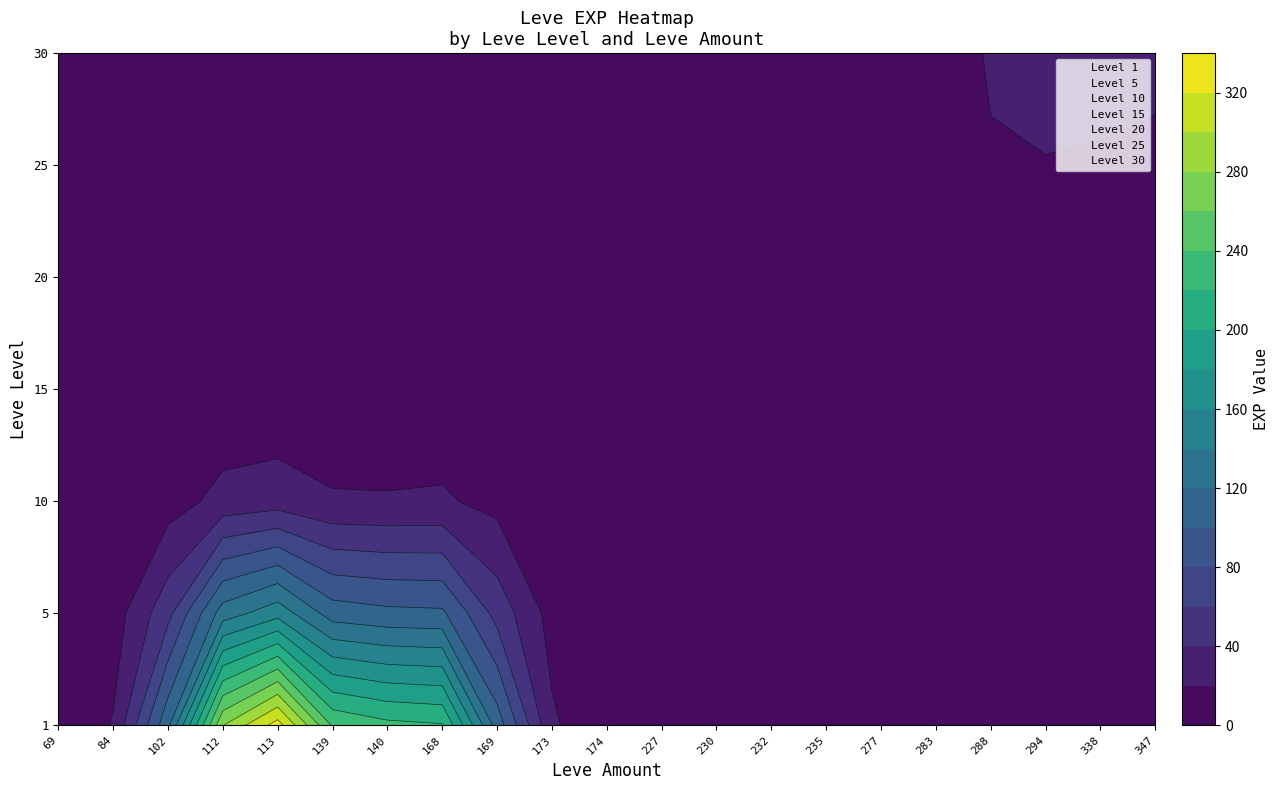

Where is Level 10 nearest to the value 2?

69